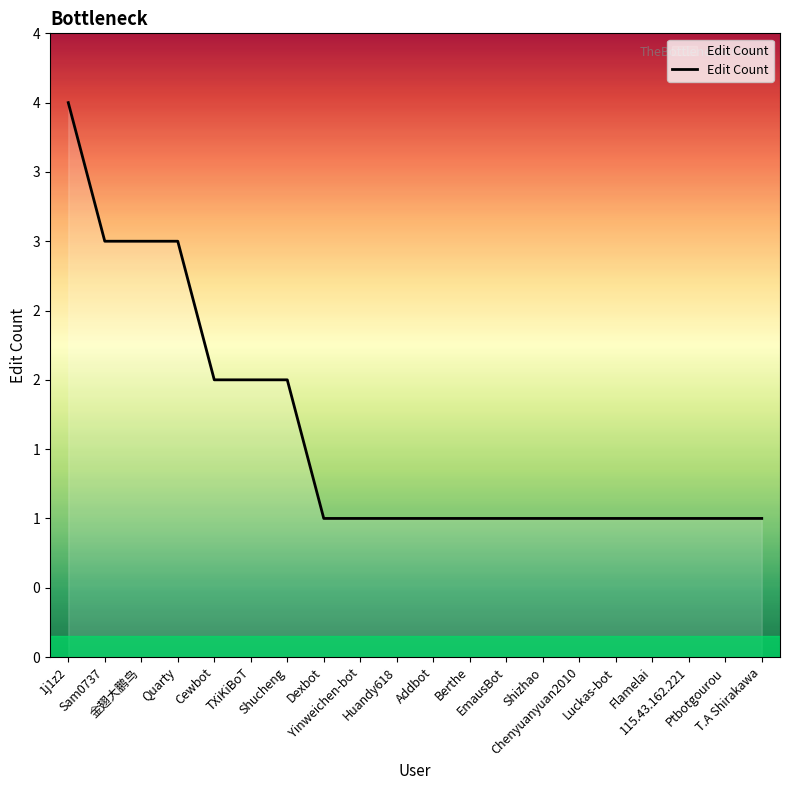

Rank the categories by value from highest to lowest.

1j1z2, Sam0737, 金翅大鹏鸟, Quarty, Cewbot, TXiKiBoT, Shucheng, Dexbot, Yinweichen-bot, Huandy618, Addbot, Berthe, EmausBot, Shizhao, Chenyuanyuan2010, Luckas-bot, Flamelai, 115.43.162.221, Ptbotgourou, T.A Shirakawa